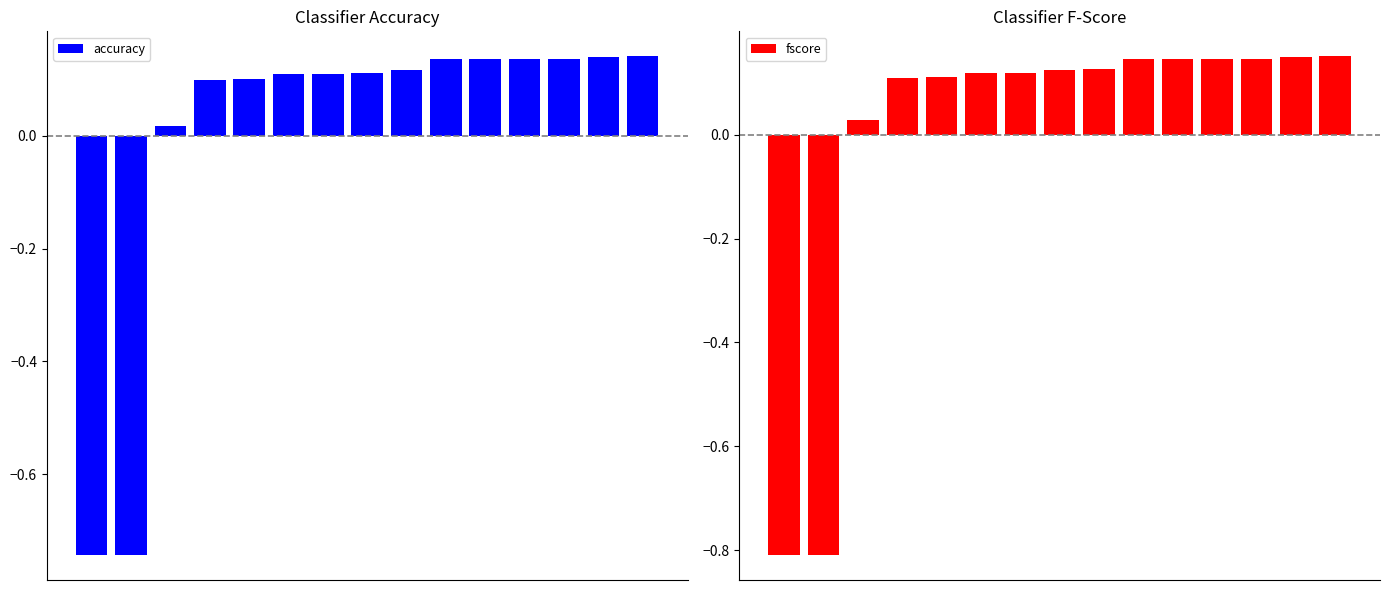

What is the total value across all series at 1?

-1.6